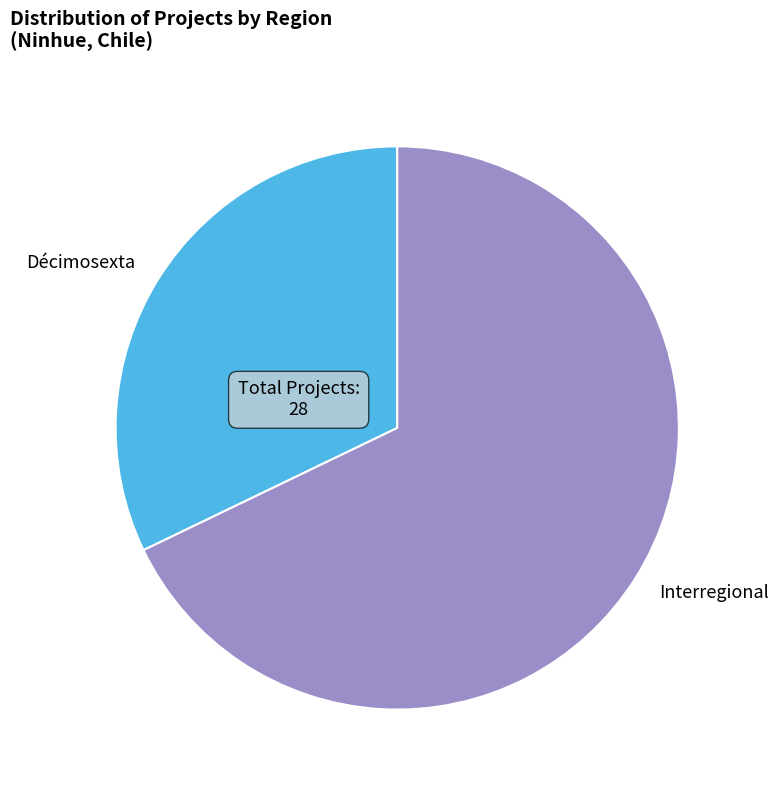

Which has a higher value, Interregional or Décimosexta?

Interregional